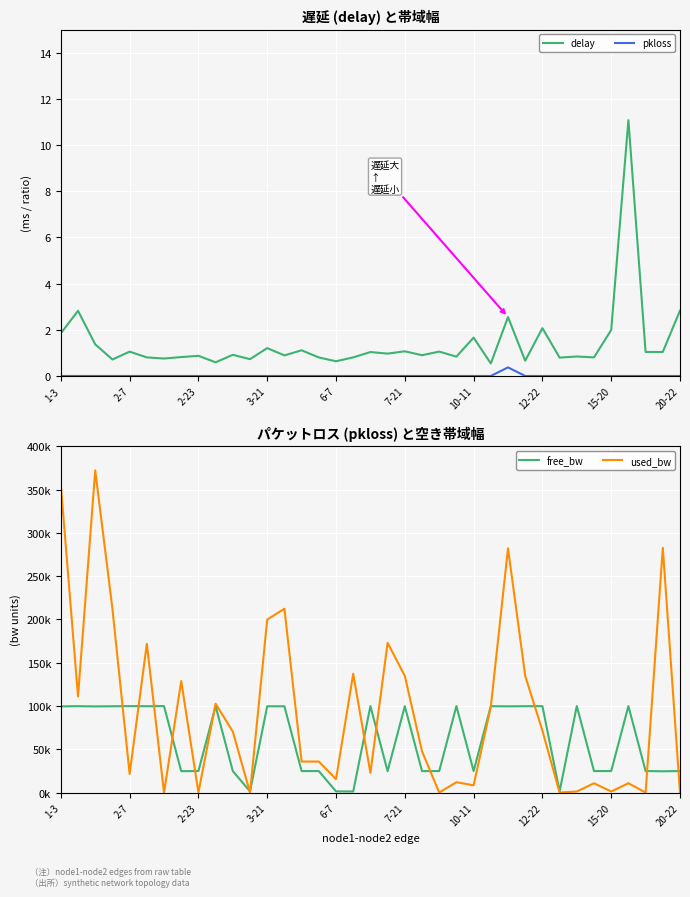

The delay series shows 1.8 at 1-3. True or false?

True